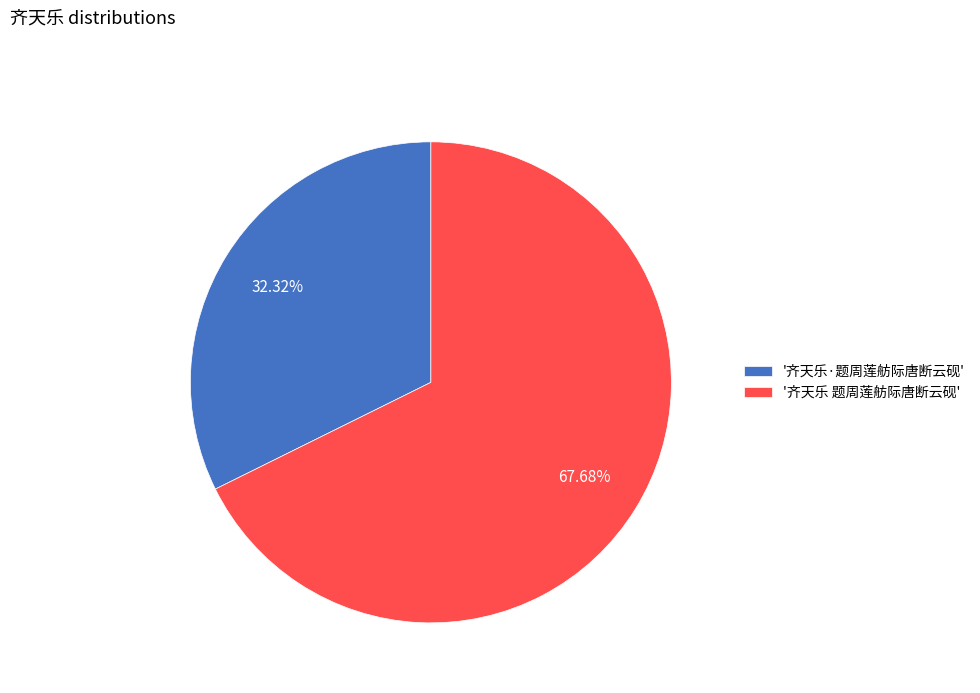

How many segments does this pie chart have?

2